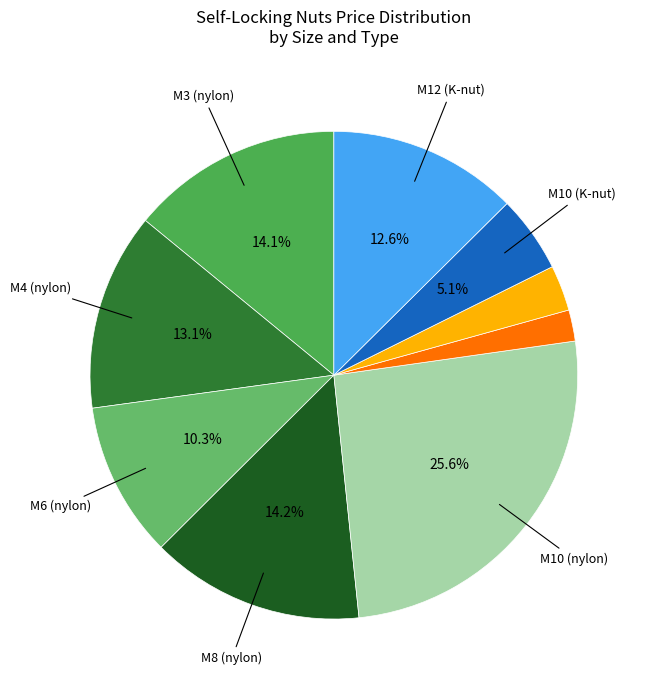

Which category has the biggest portion of the pie?

M10 (nylon)